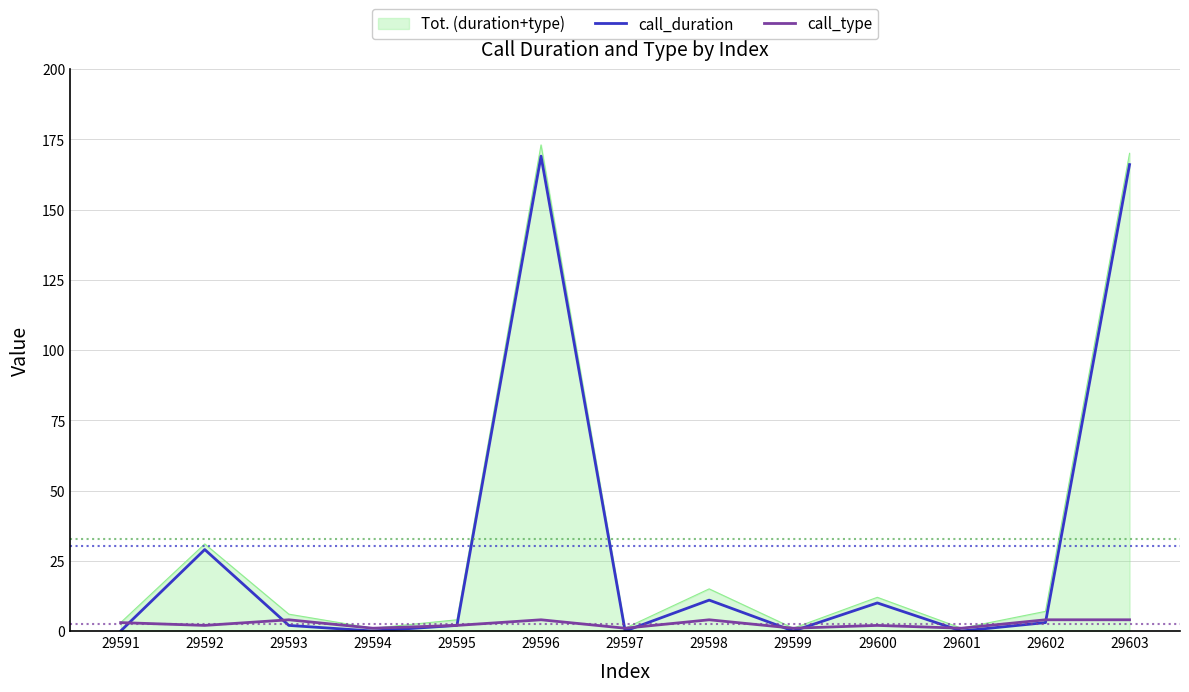

Which series has the largest total across all categories?

Tot. (duration+type)